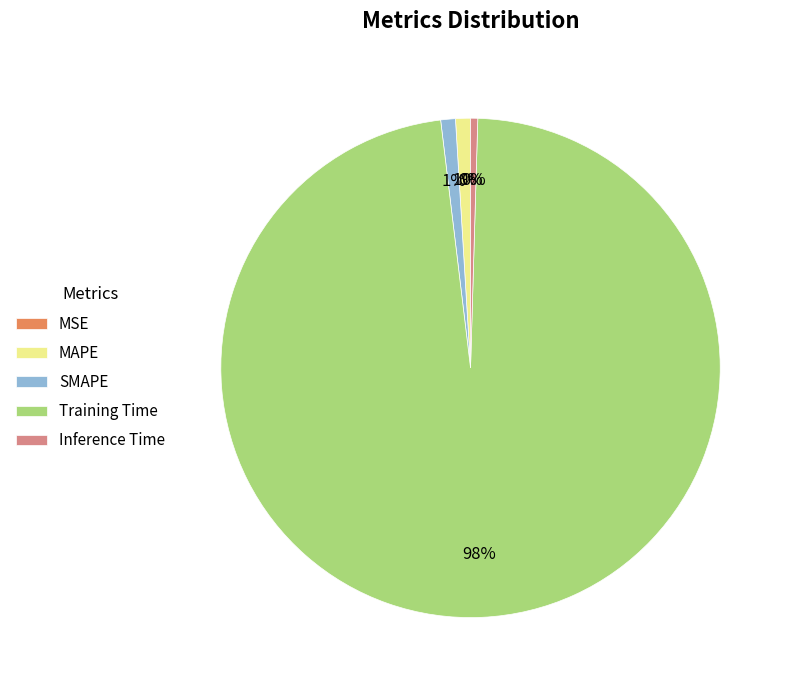

To the nearest percent, what is the difference between the largest and smallest slice percentages?

98%